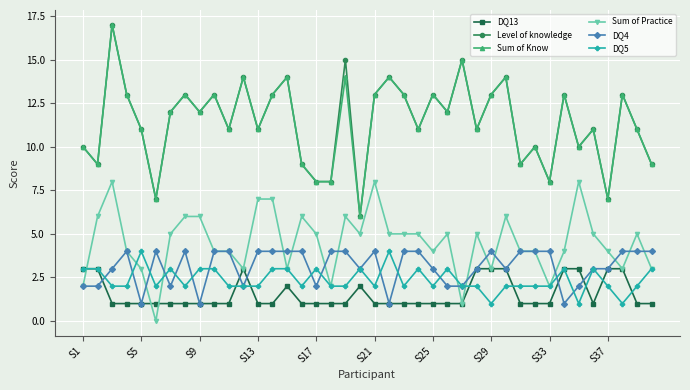

True or false: Level of knowledge and DQ13 cross at least once.

False